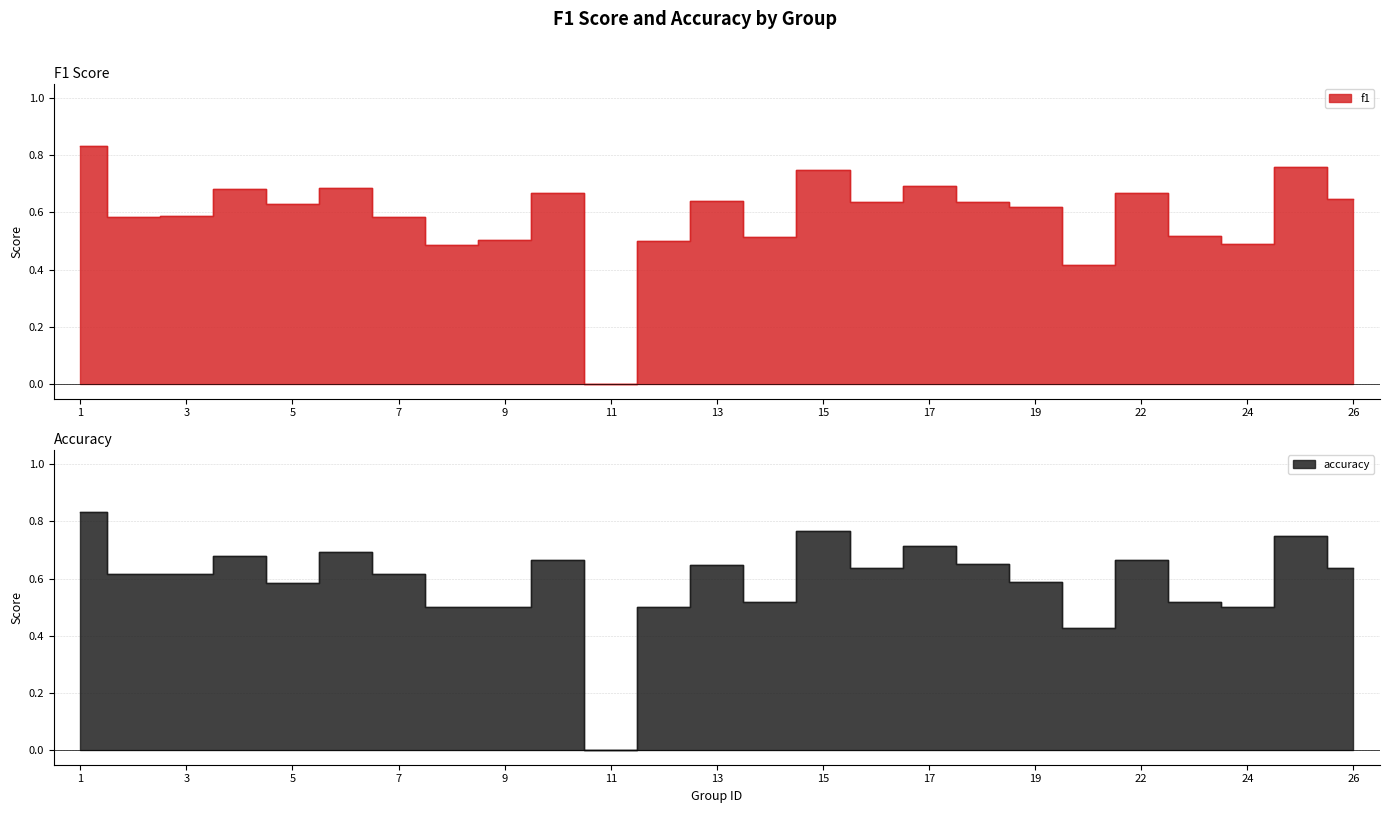

What is the maximum value for accuracy?

0.8